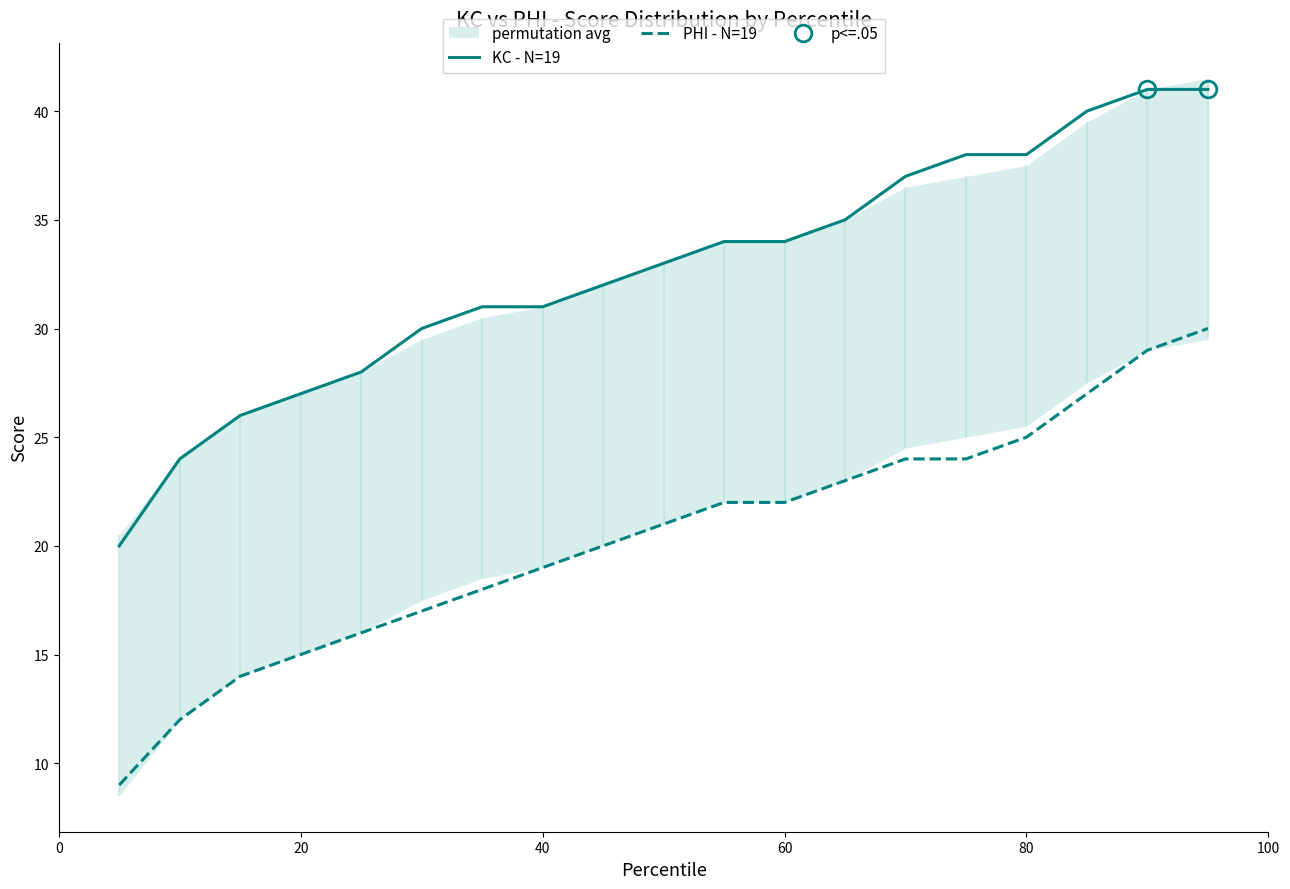

The value of KC - N=19 at 20 is 27. True or false?

True